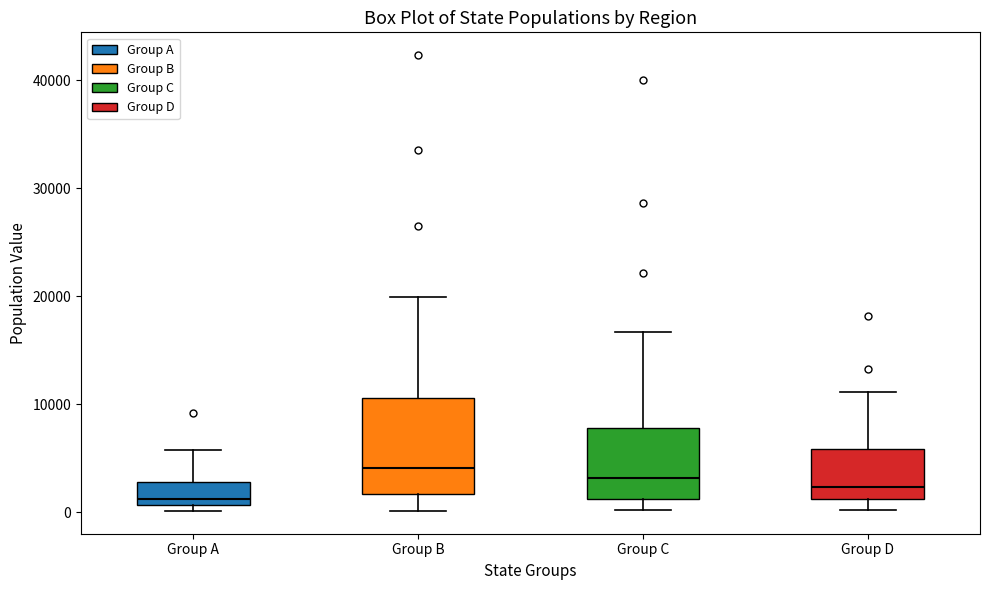

Reading left to right, transcribe this box plot: for each box, give where its median line is, the range the box spans, and where its two whiskers end, as read against the y-axis. The values are not printed on the chart, so give them approximately, as read against the axis.

Group A: median 1000 (just above the box's lower edge), box 1000 to 3000, whiskers 0 to 6000
Group B: median 4000, box 2000 to 11000, whiskers 0 to 20000
Group C: median 3000, box 1000 to 8000, whiskers 0 to 17000
Group D: median 2000, box 1000 to 6000, whiskers 0 to 11000